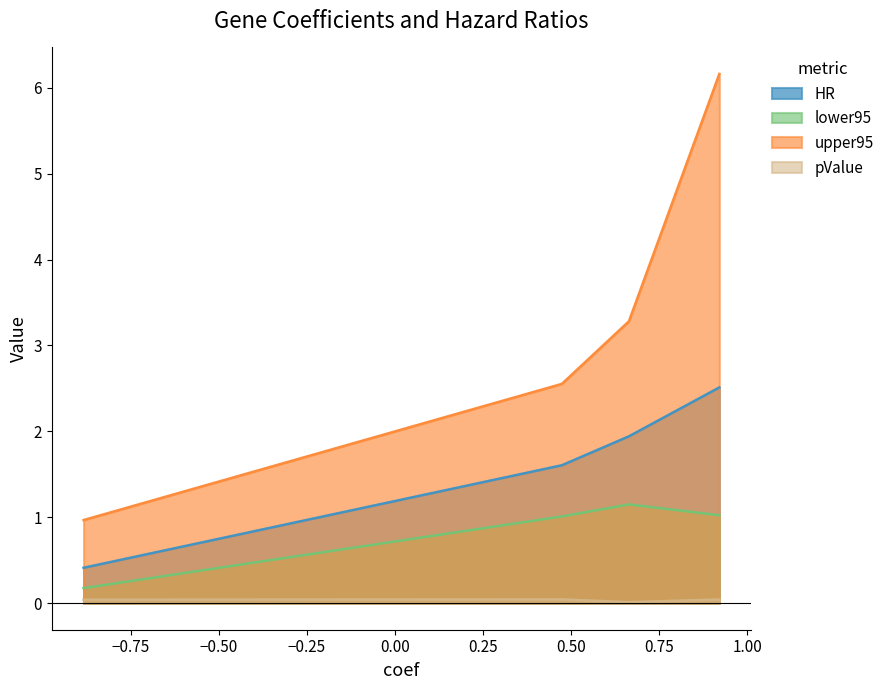

Is the value of lower95 at SNHG20 greater than the value of pValue at TMEM9?

Yes